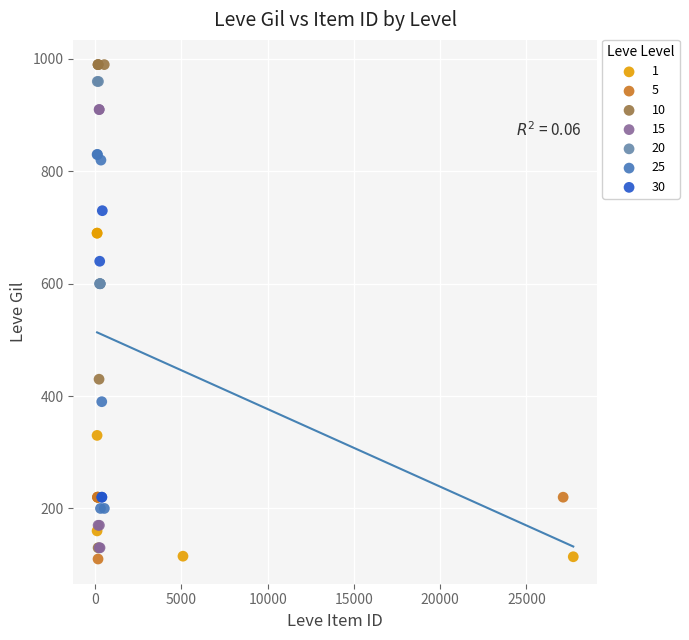

Which series has the widest spread of Y values?

10